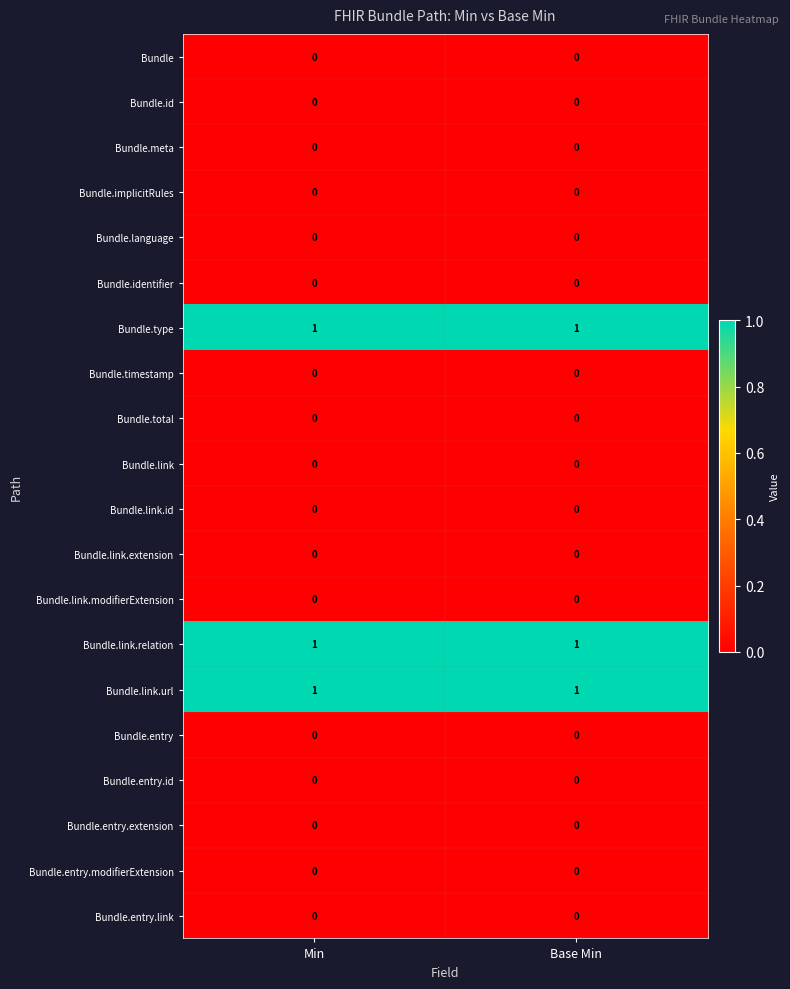

What is the total value across all series at Base Min?

3